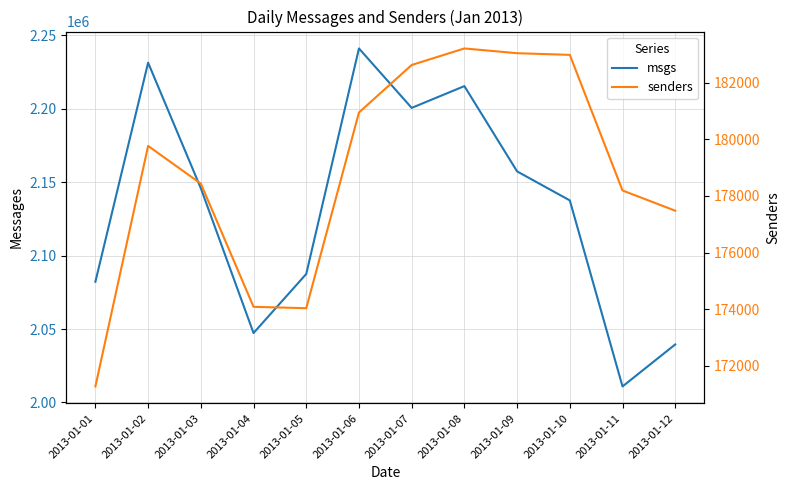

Is it true that msgs equals 2137564 at 2013-01-10?

True